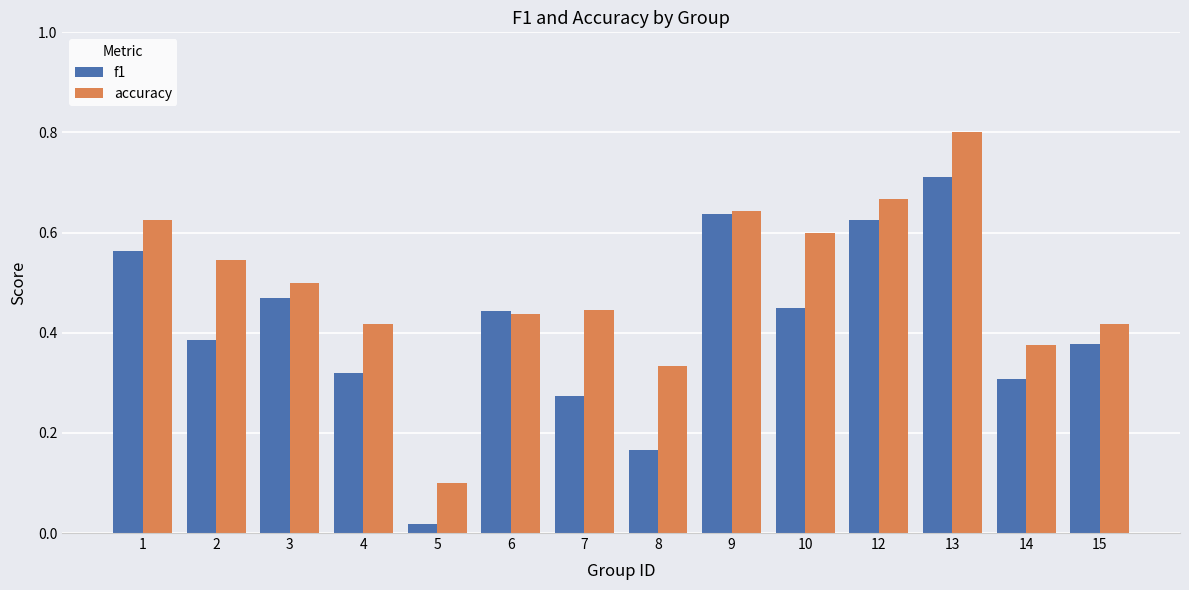

Count the number of categories in the chart.

14